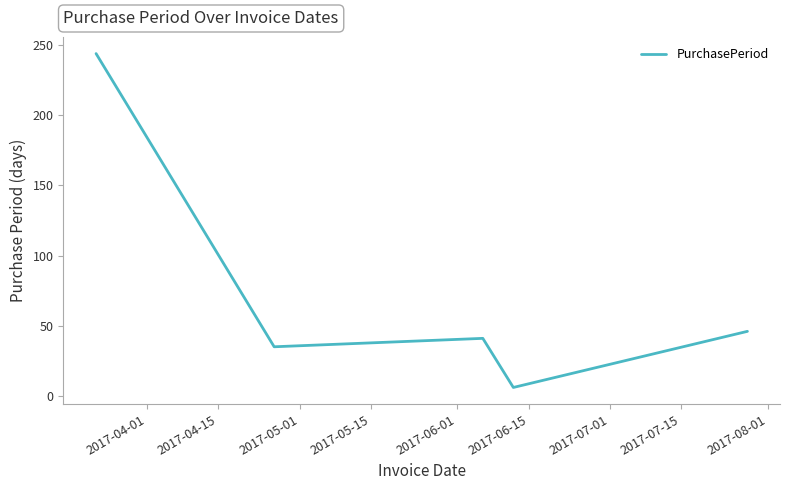

What is the minimum value shown in the chart?

6